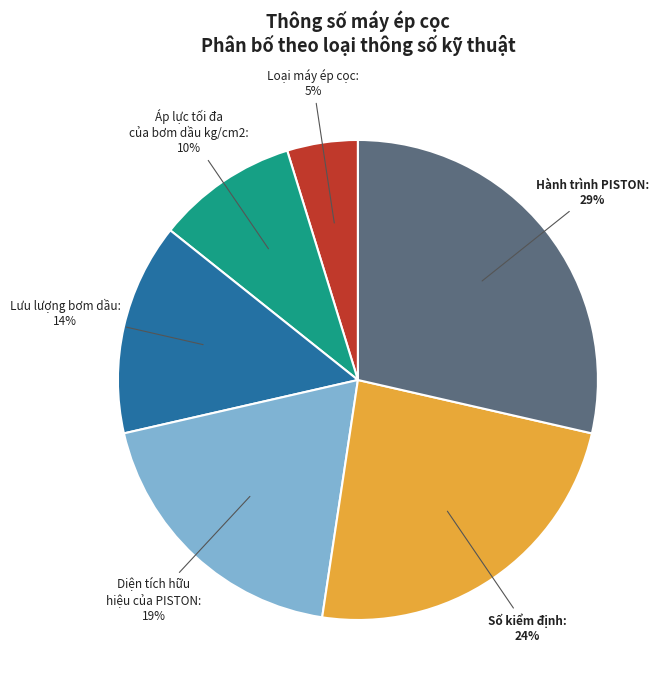

Does any single category account for the majority?

No